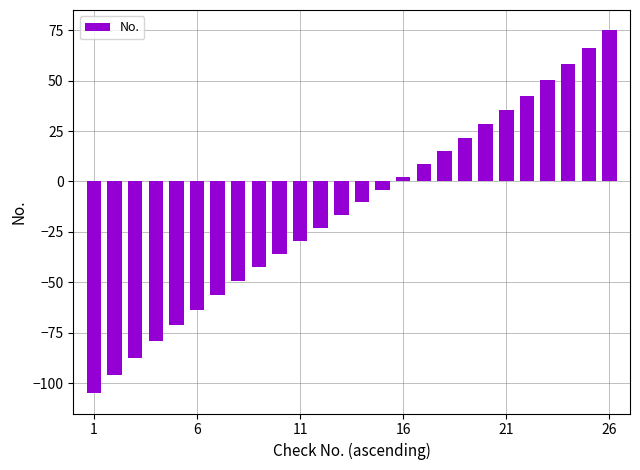

What is the greatest value displayed?

75.0